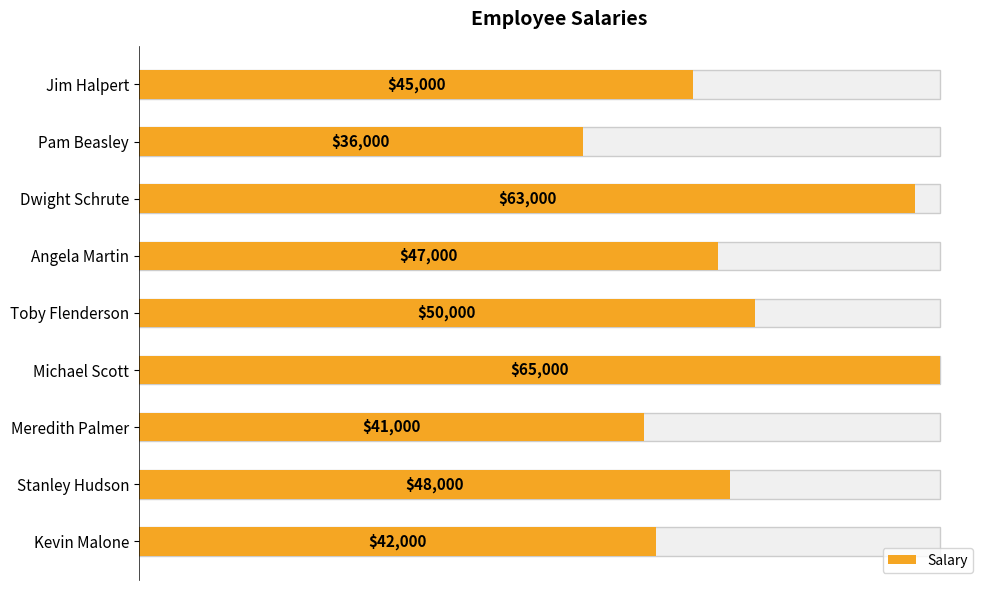

Which has a higher value, Meredith Palmer or Dwight Schrute?

Dwight Schrute